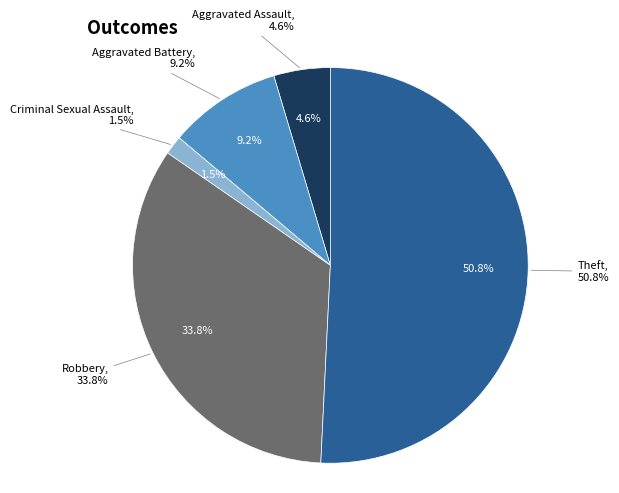

Which category has the biggest portion of the pie?

Theft